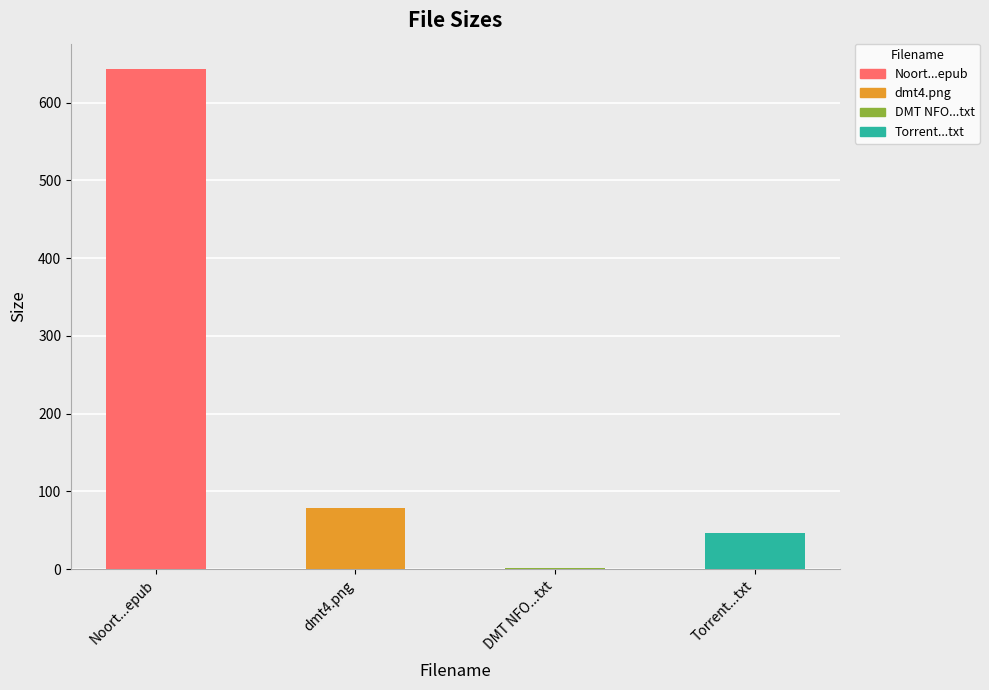

How many bars are there in total?

4